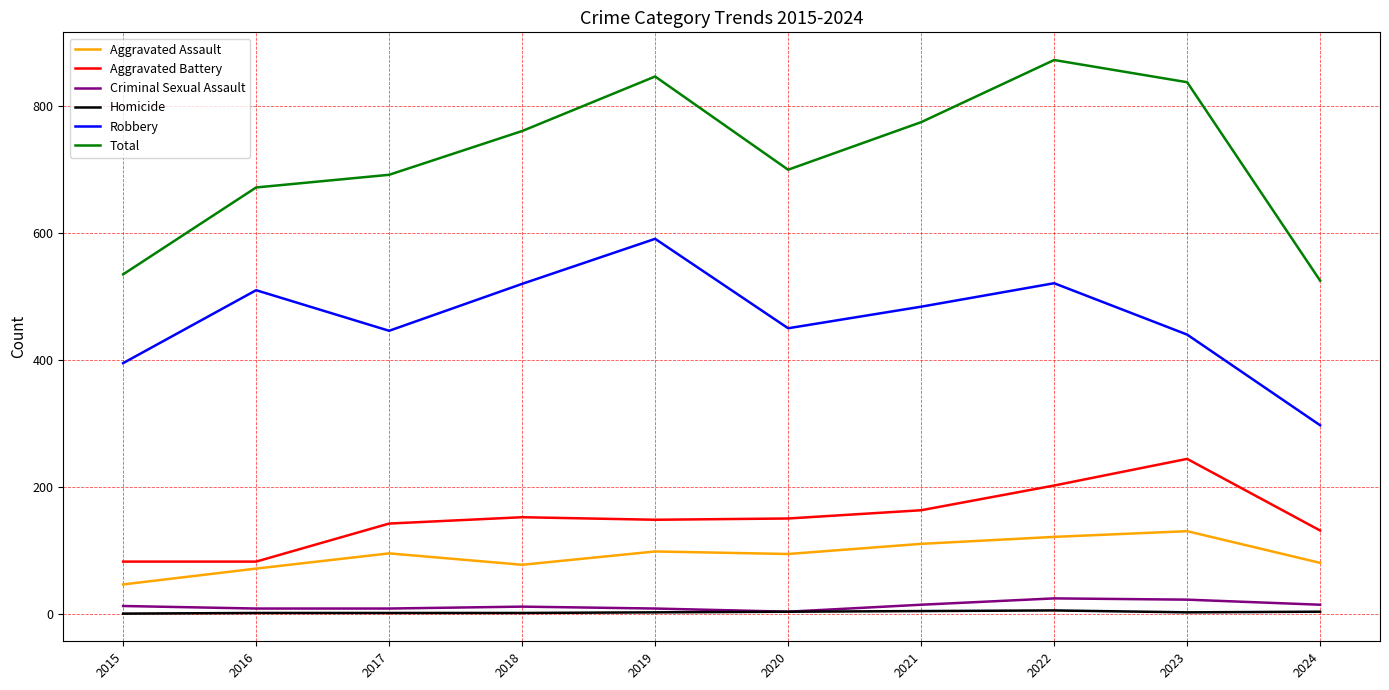

How many lines are shown in the chart?

6